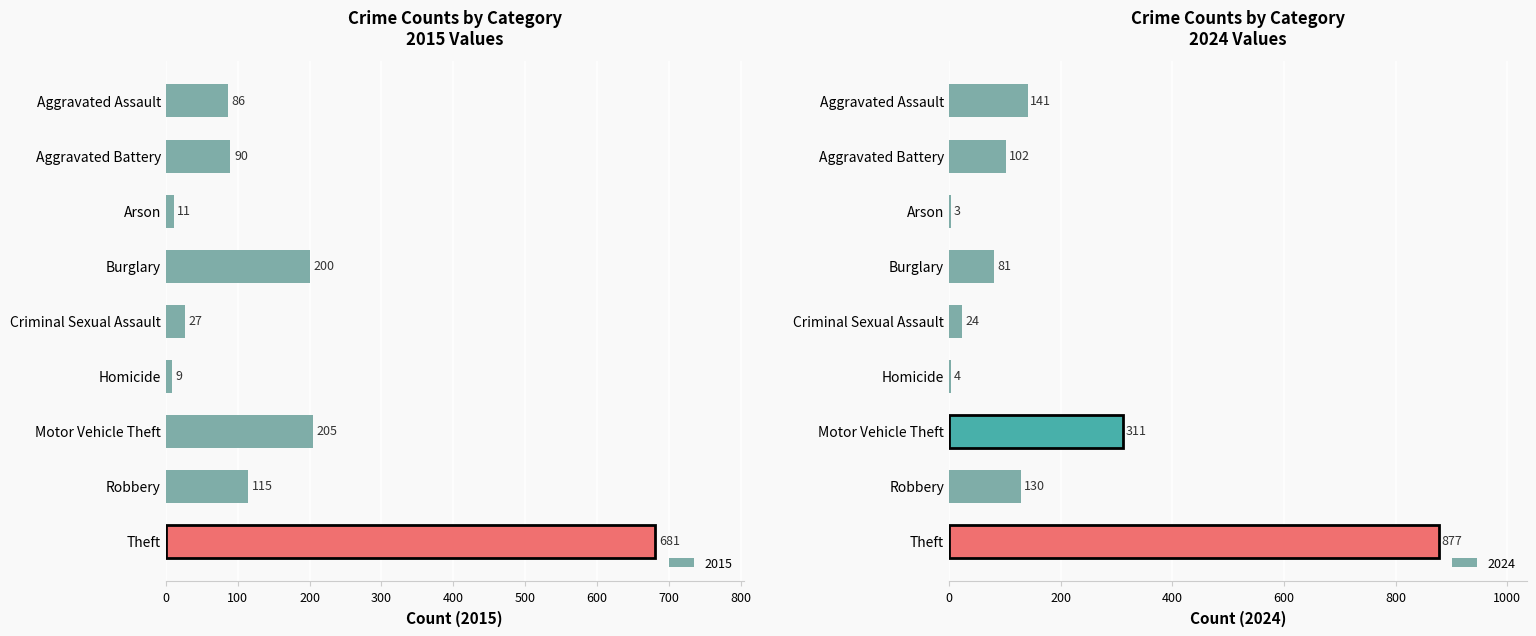

The value of 2015 at Motor Vehicle Theft is 205. True or false?

True